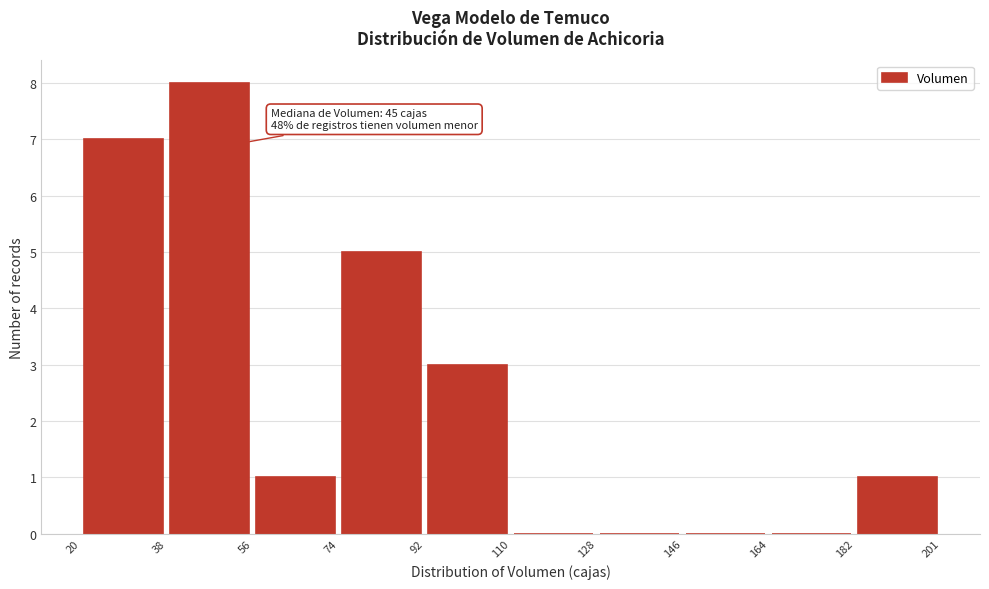

Which range on the x-axis has the tallest bar?

38 to 56